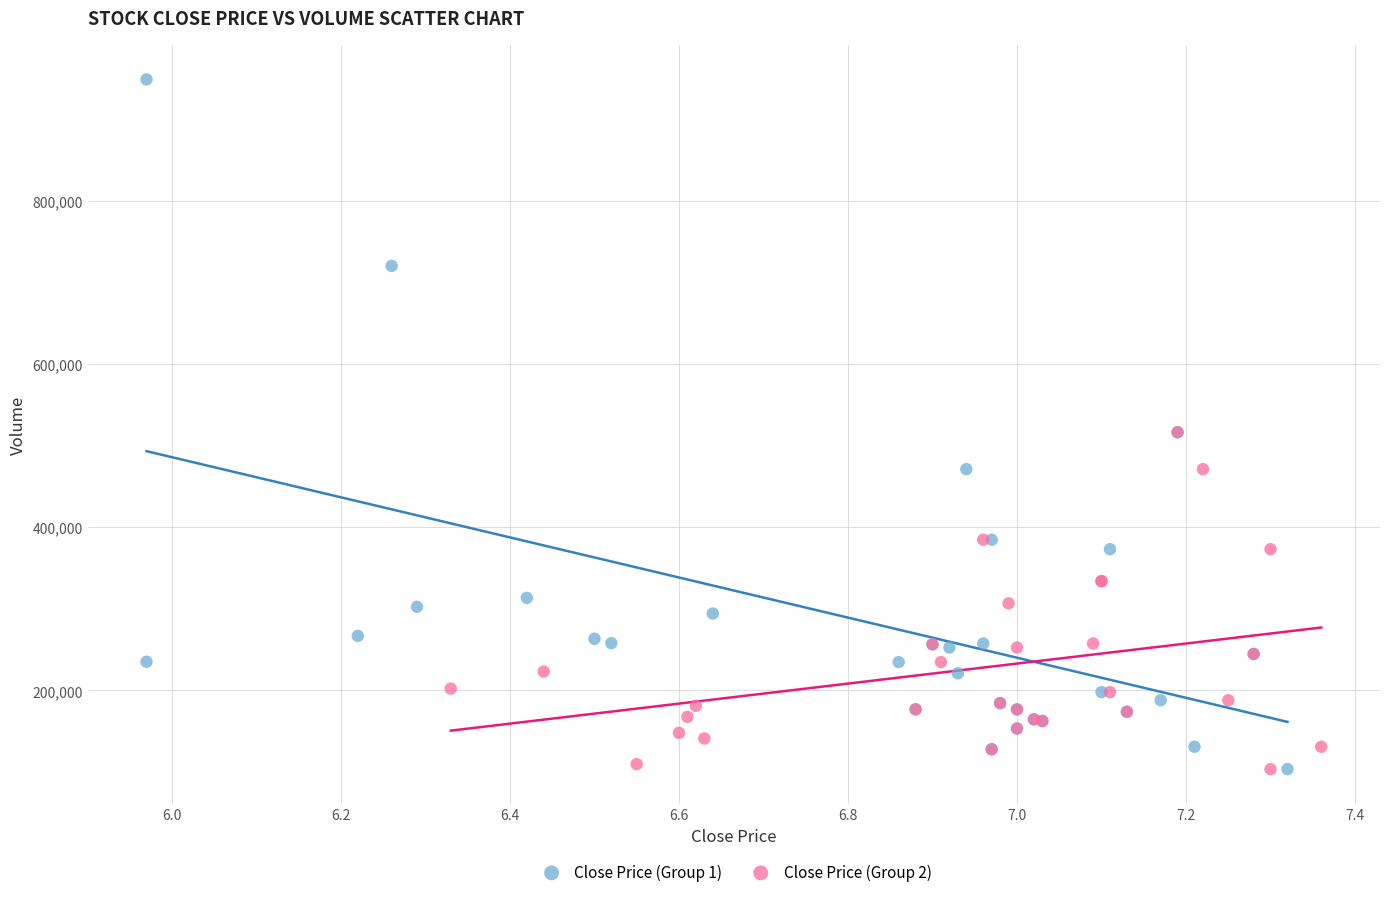

Which series contains the highest Y value?

Close Price (Group 1)